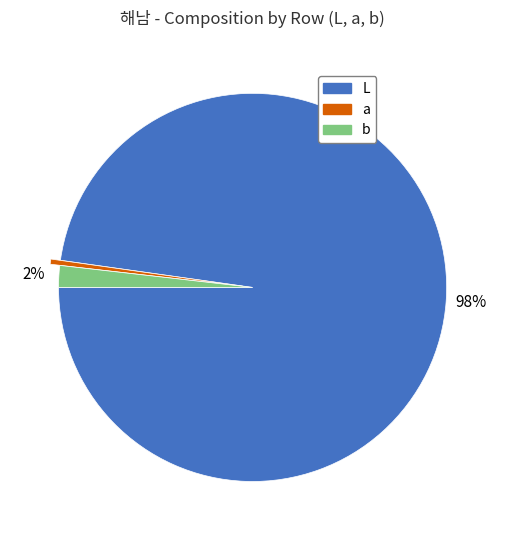

To the nearest percent, what is the average slice percentage?

33%